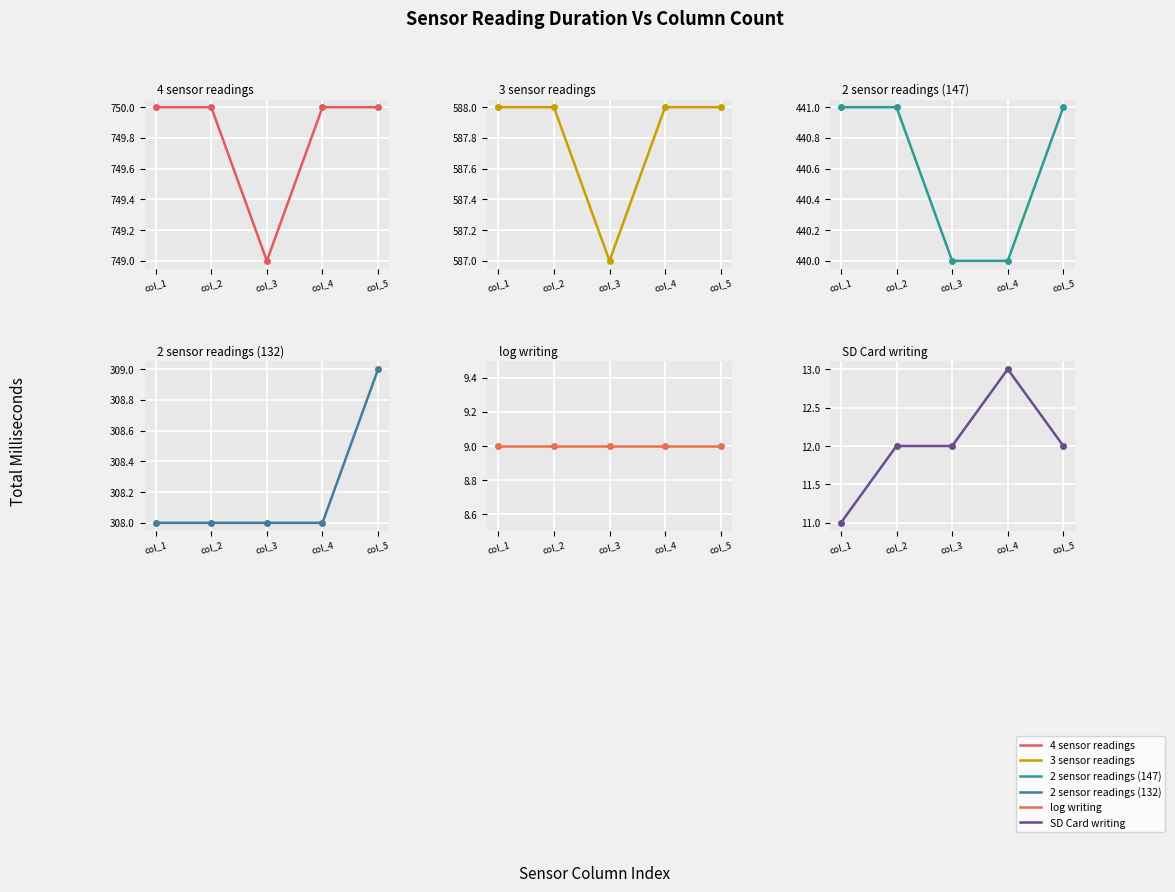

True or false: 2 sensor readings (147) has more than 2 interior local peaks.

False